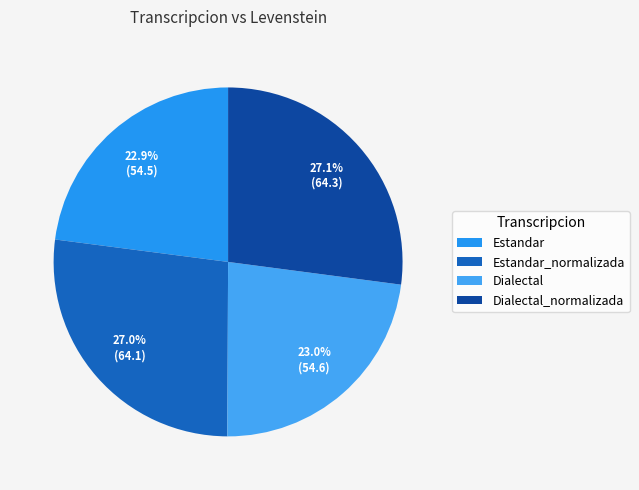

Which category has the smallest portion of the pie?

Estandar